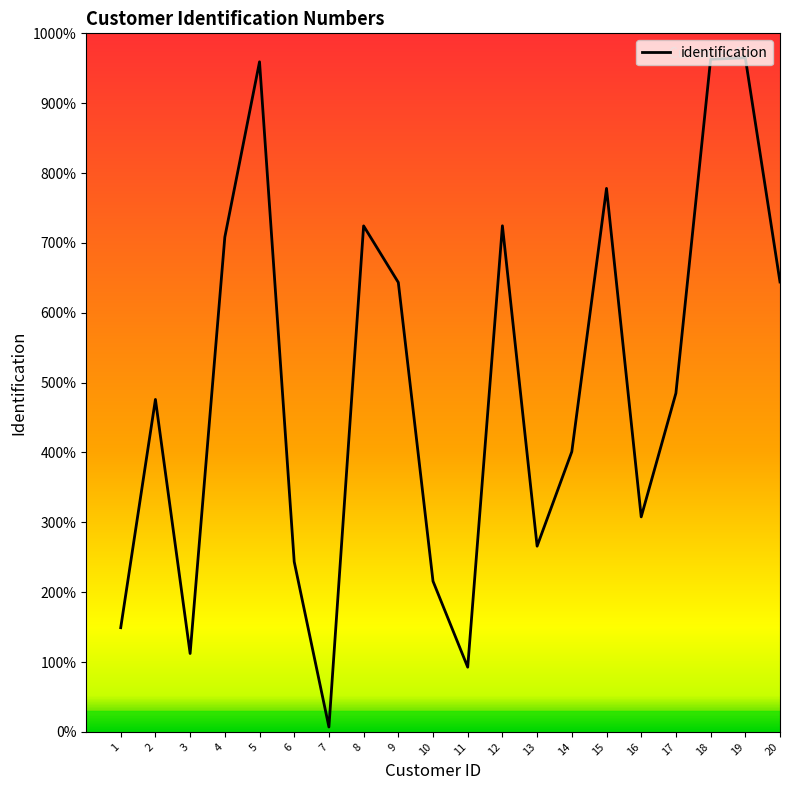

At which category does the data reach its first local valley?

3